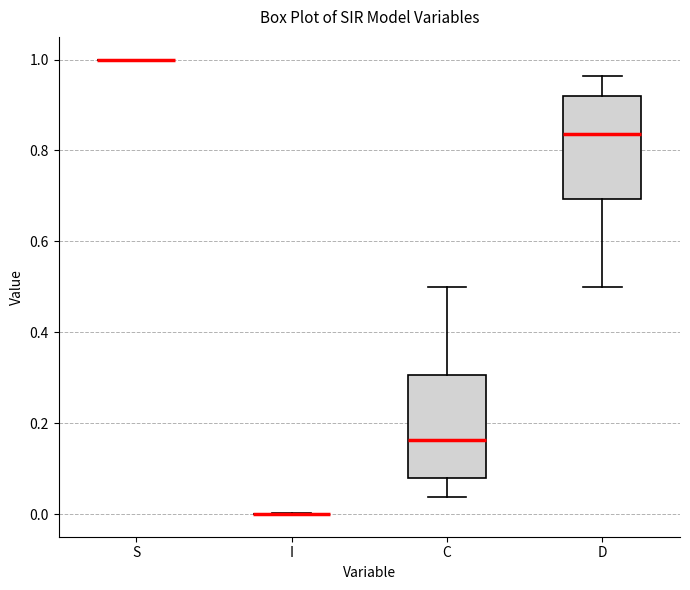

Where does the upper whisker of the box for D end on the y-axis? The values are not printed on the chart, so give them approximately, as read against the axis.

0.96